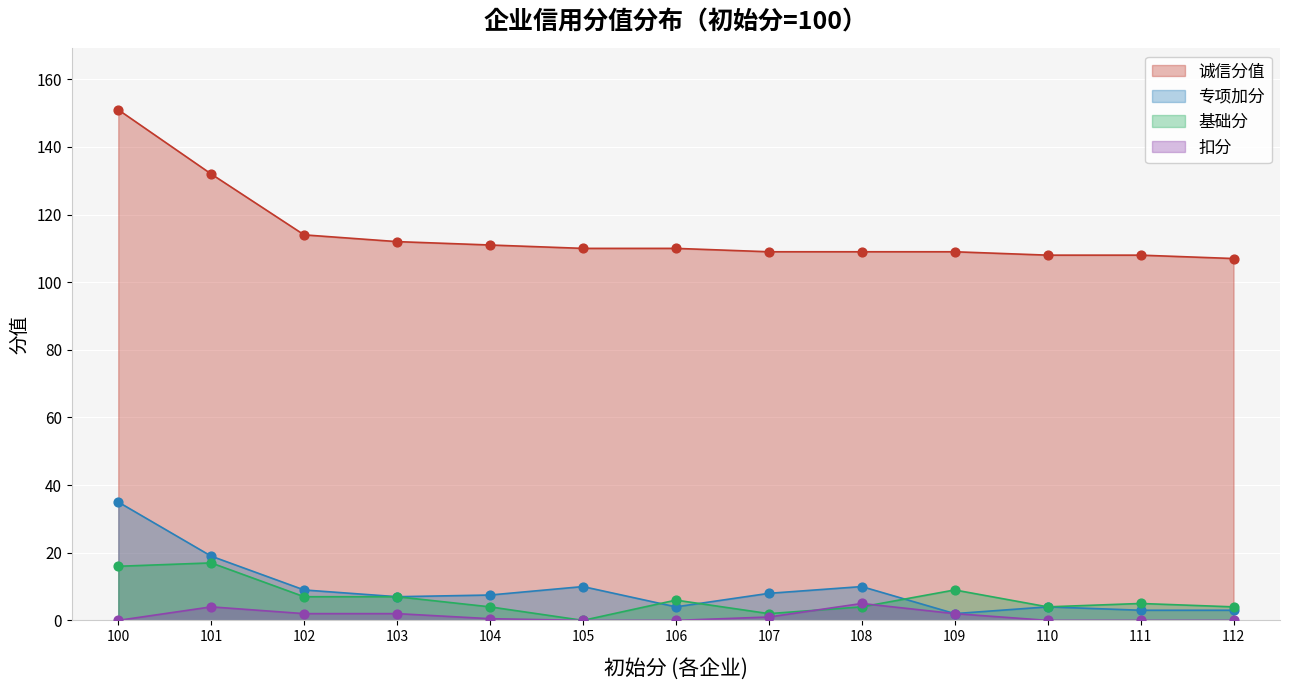

Is the value of 专项加分 at 103 greater than the value of 诚信分值 at 106?

No